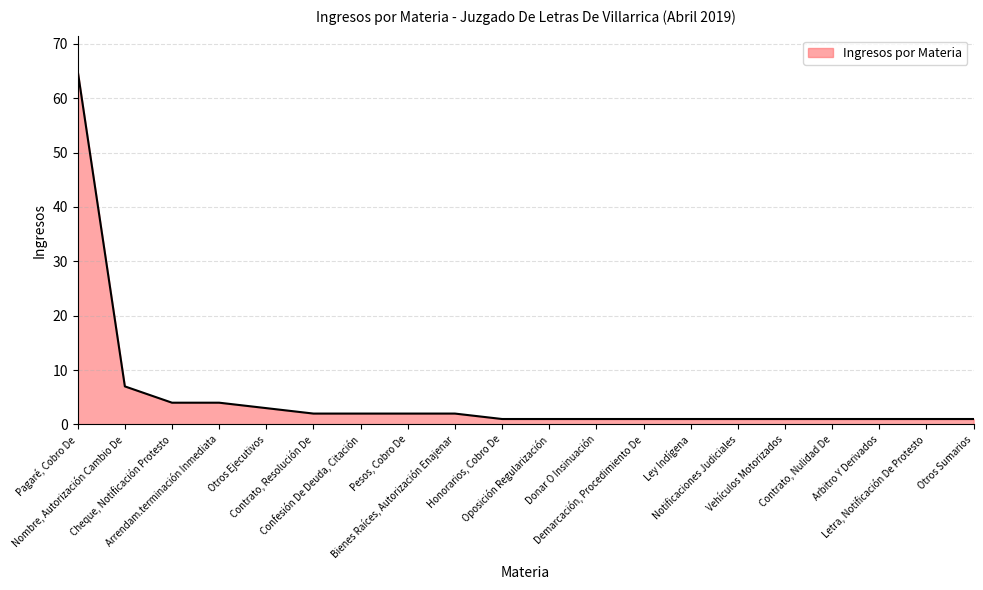

What is the maximum value shown in the chart?

65